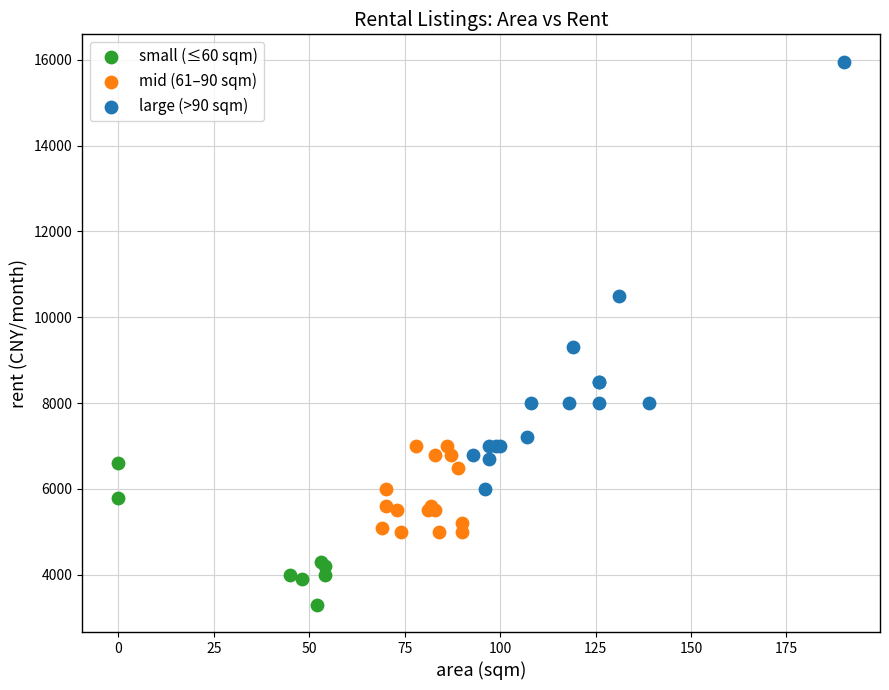

Which series contains the lowest Y value?

small (≤60 sqm)